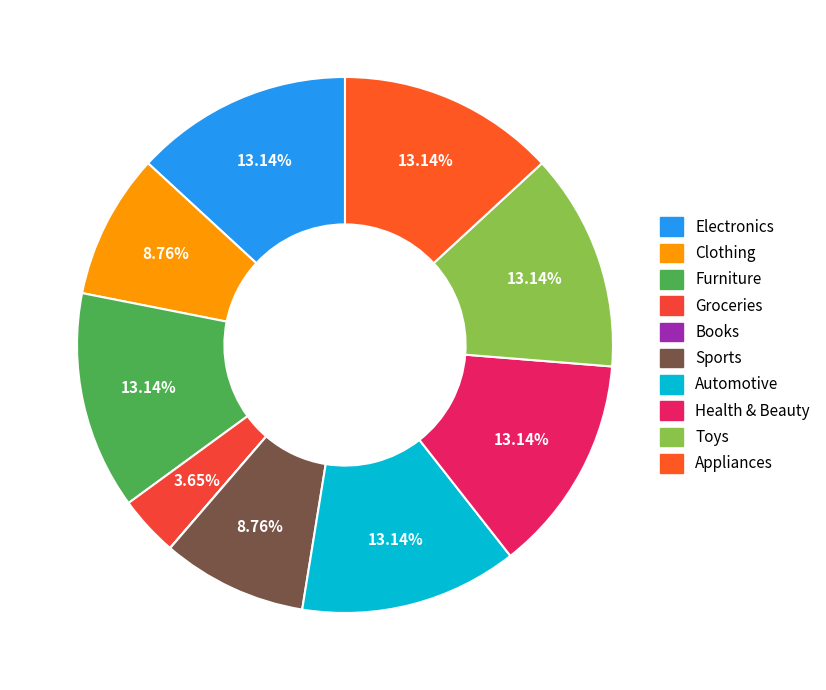

To the nearest percent, what is the difference between the largest and smallest slice percentages?

13%